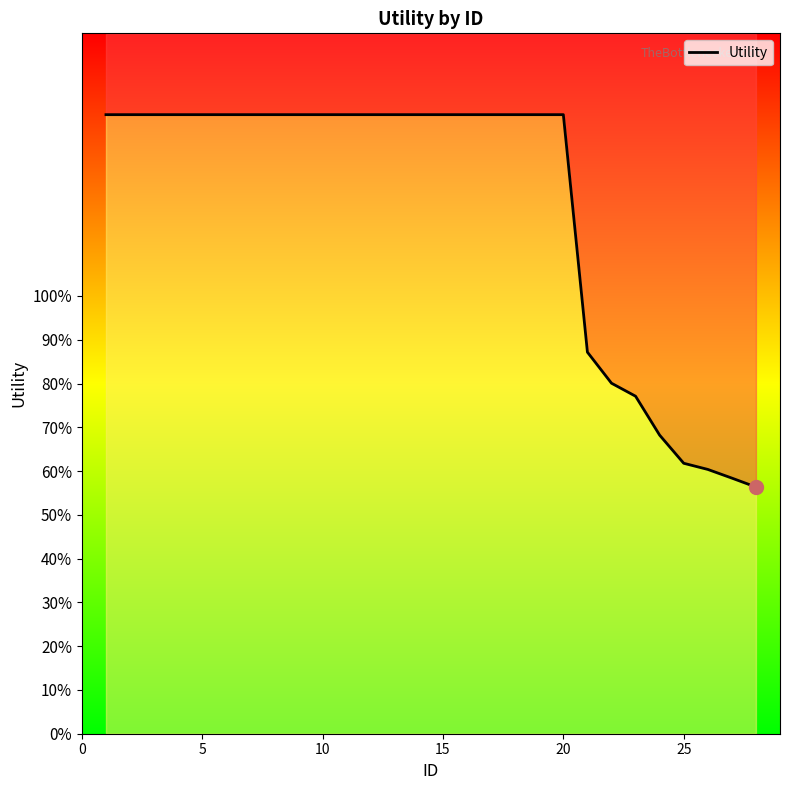

The value at 25 is 0.5. True or false?

False